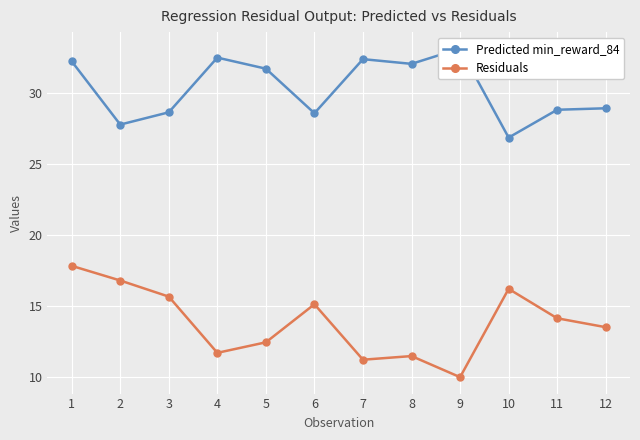

Reading left to right, list all the values displayed in this chart.

Predicted min_reward_84: 1=32.2	2=27.8	3=28.6	4=32.5	5=31.7	6=28.6	7=32.4	8=32.1	9=33.1	10=26.9	11=28.8	12=28.9
Residuals: 1=17.8	2=16.8	3=15.7	4=11.7	5=12.4	6=15.1	7=11.2	8=11.5	9=10.0	10=16.2	11=14.1	12=13.5